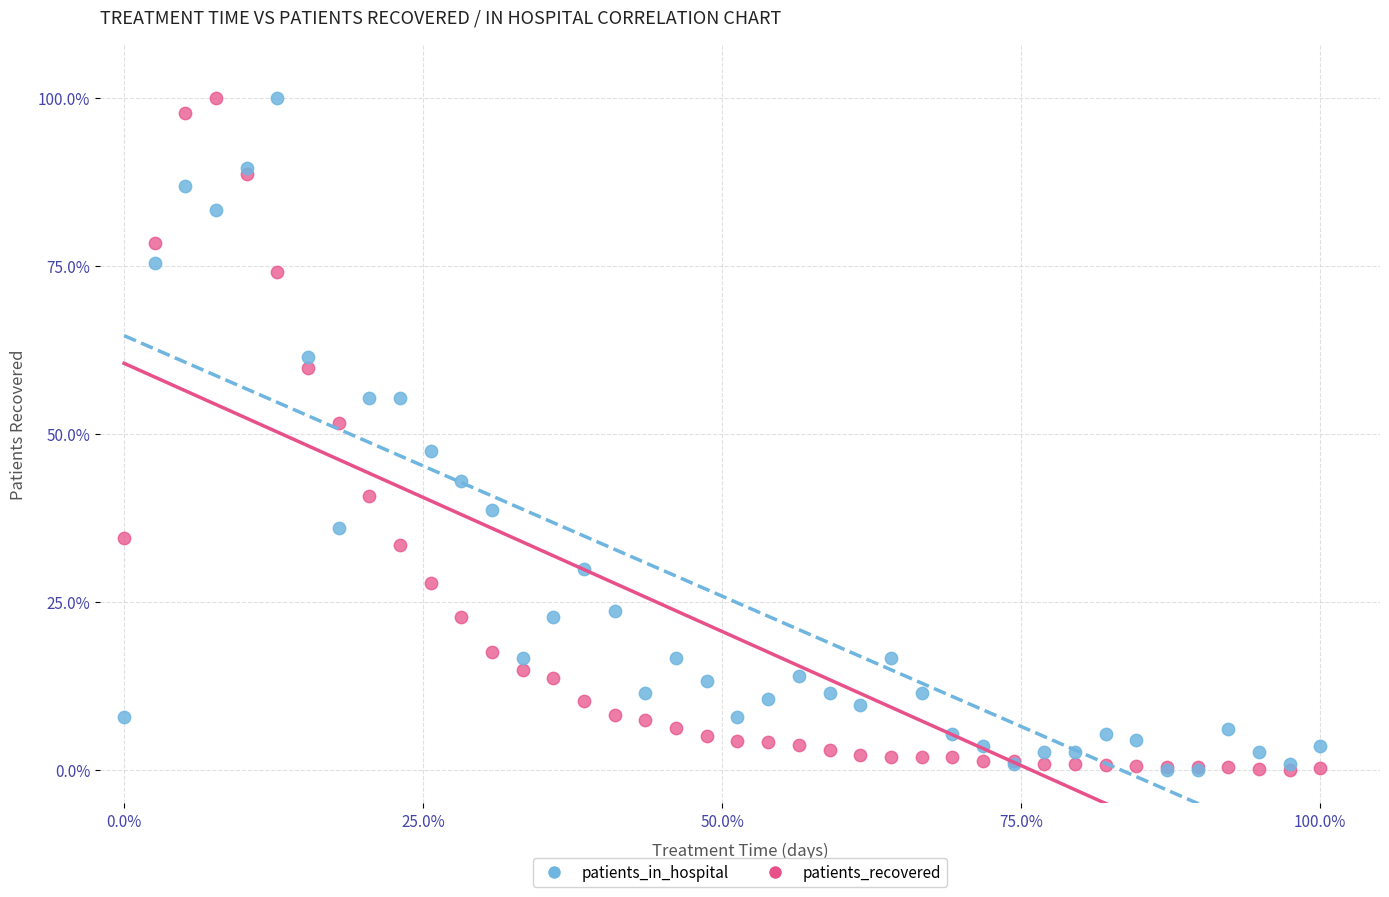

What are all the series names shown in the legend?

patients_in_hospital, patients_recovered